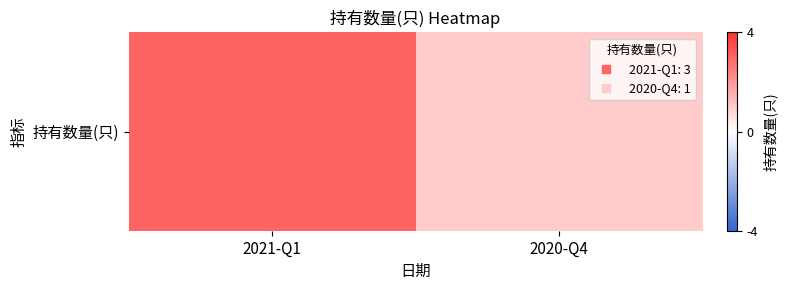

Reading right to left, transcribe all the data shown in this chart.

2020-Q4=1	2021-Q1=3